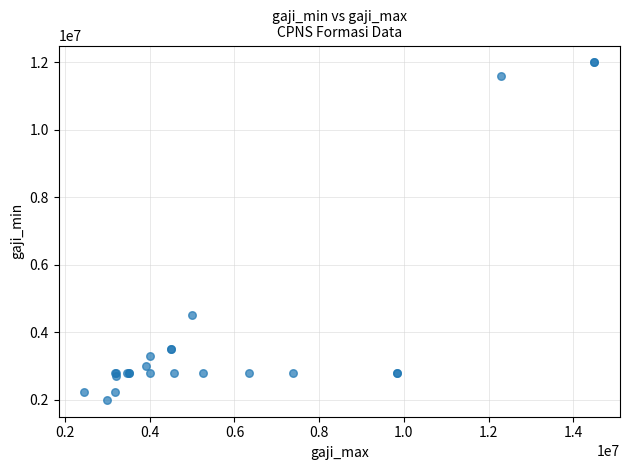

What Y value in the scatter plot is closest to 7000000?

4500000